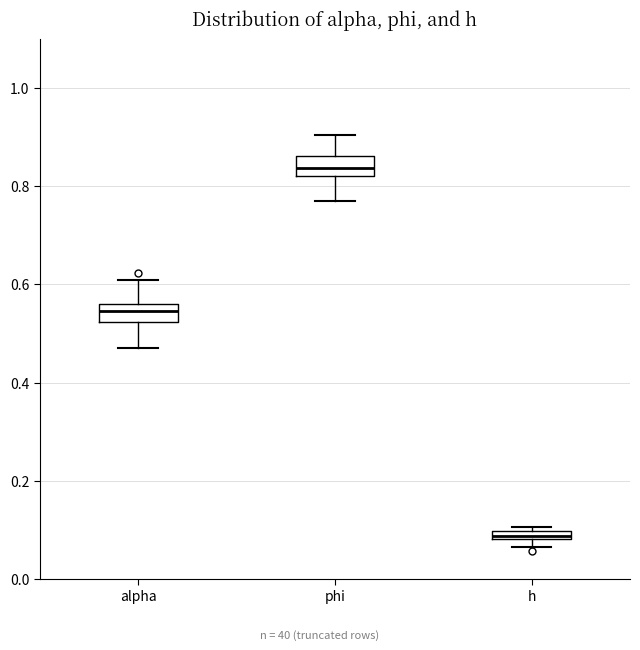

Which box's median line is the lowest?

h